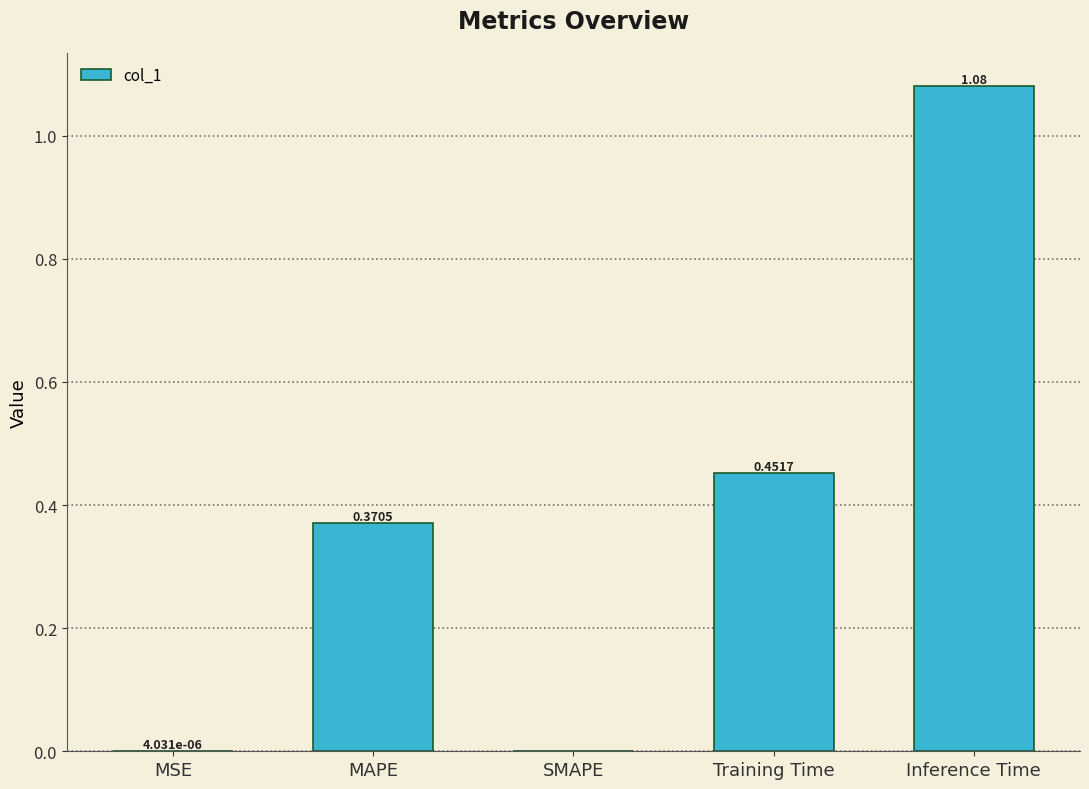

What is the change in value from MAPE to Inference Time?

+0.7